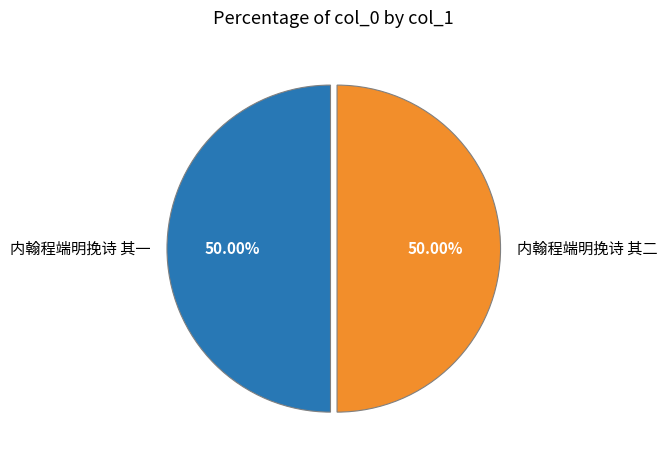

What is the total percentage of 内翰程端明挽诗 其一 and 内翰程端明挽诗 其二?

100.0%